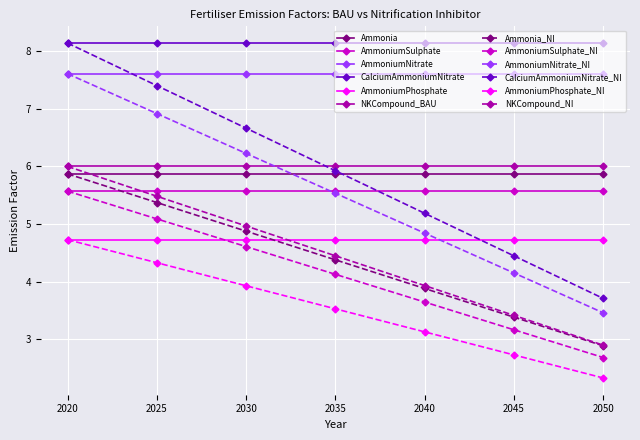

Which series has the widest spread of values?

CalciumAmmoniumNitrate_NI